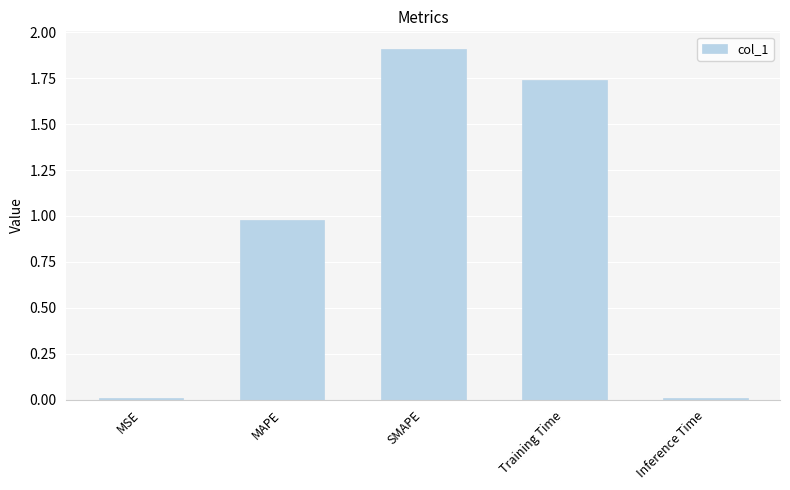

What is the difference between the values at MAPE and SMAPE?

0.9